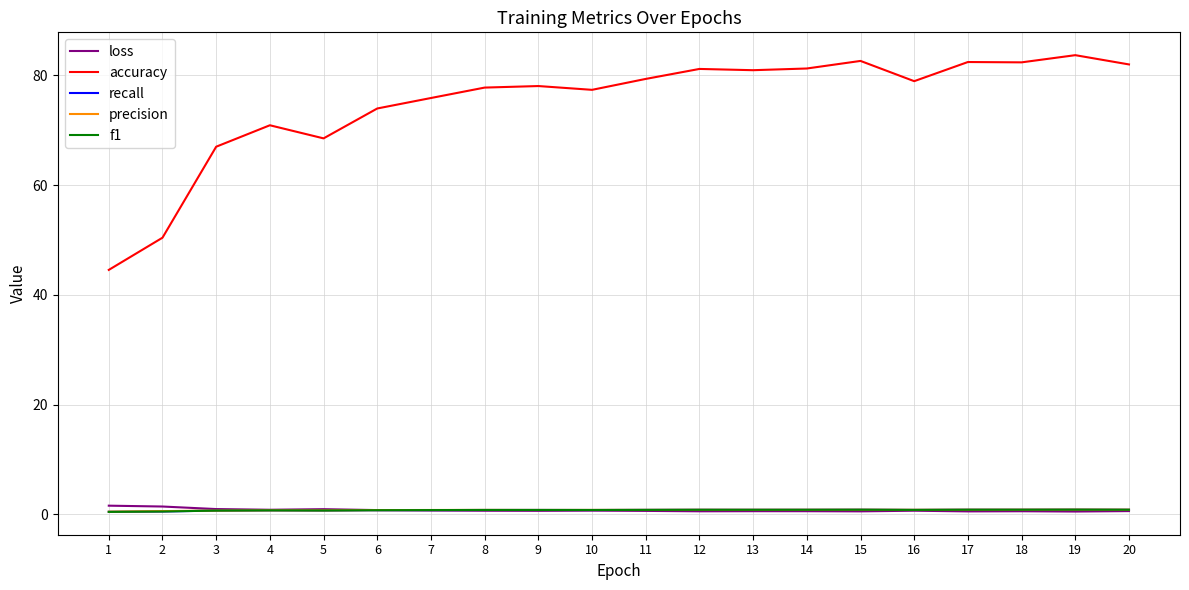

What is the total value across all series at 2?

53.4